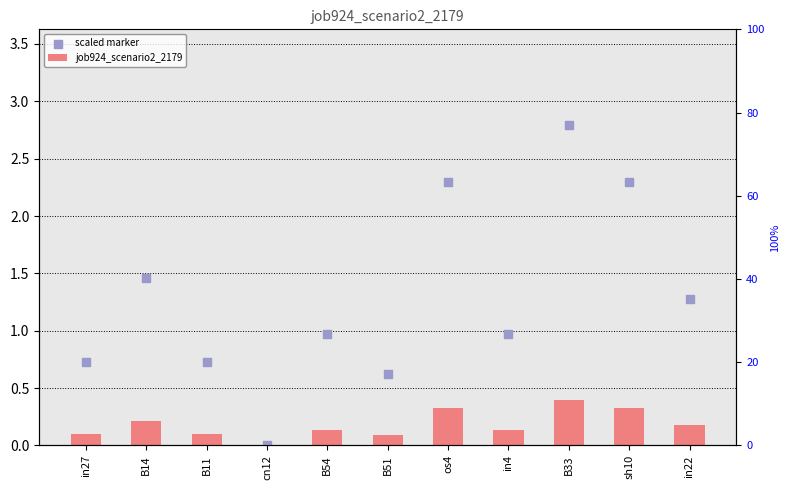

Which series reaches the minimum Y coordinate?

job924_scenario2_2179